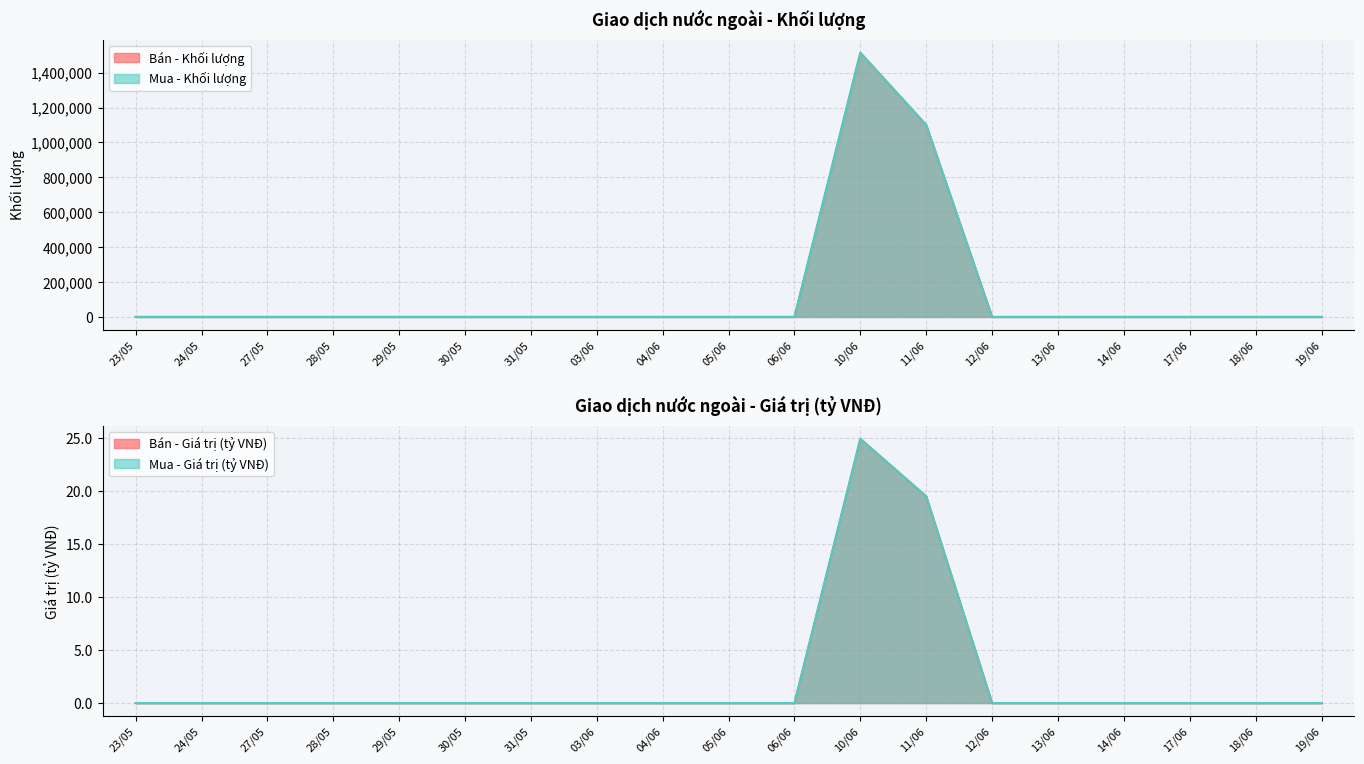

What is the label of the 19th point from the left?

19/06